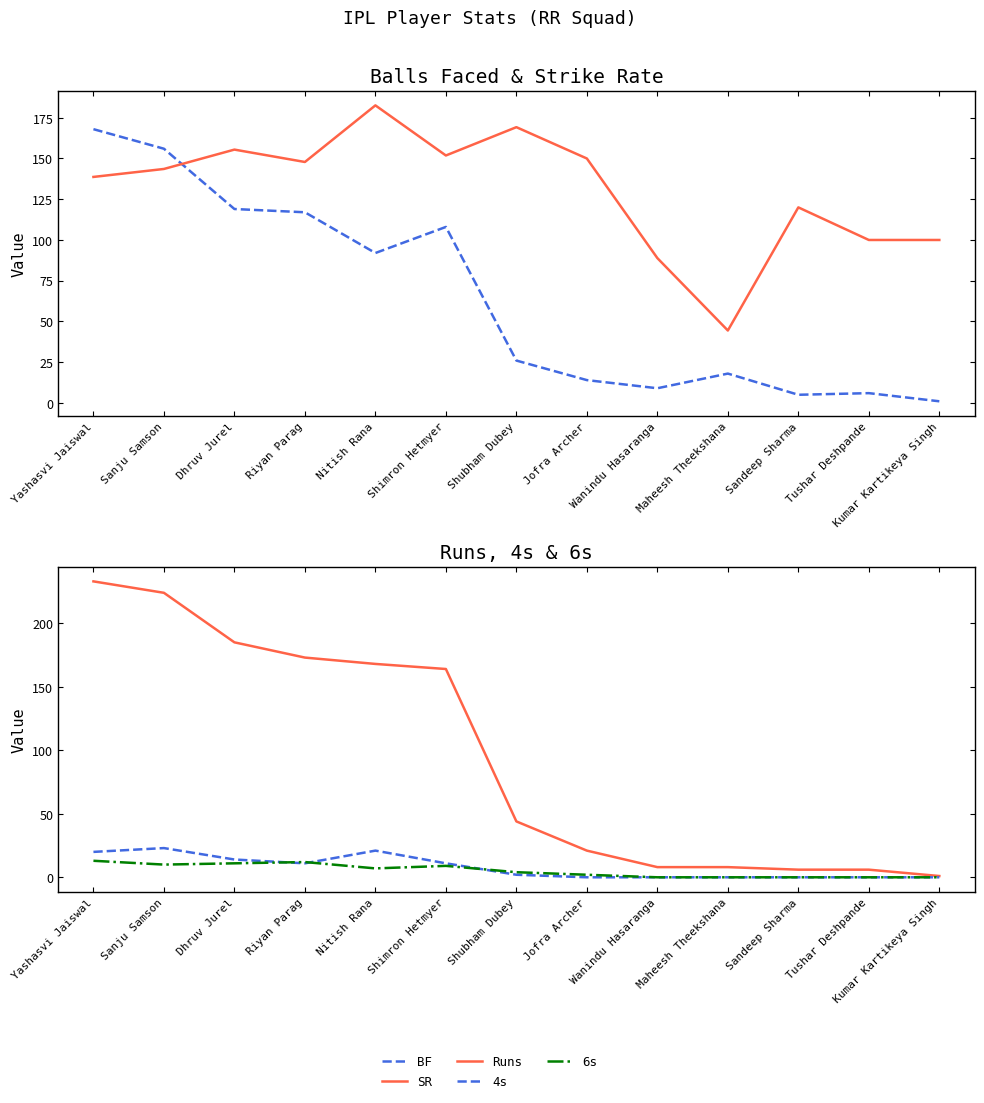

True or false: 6s and BF intersect in this chart.

False